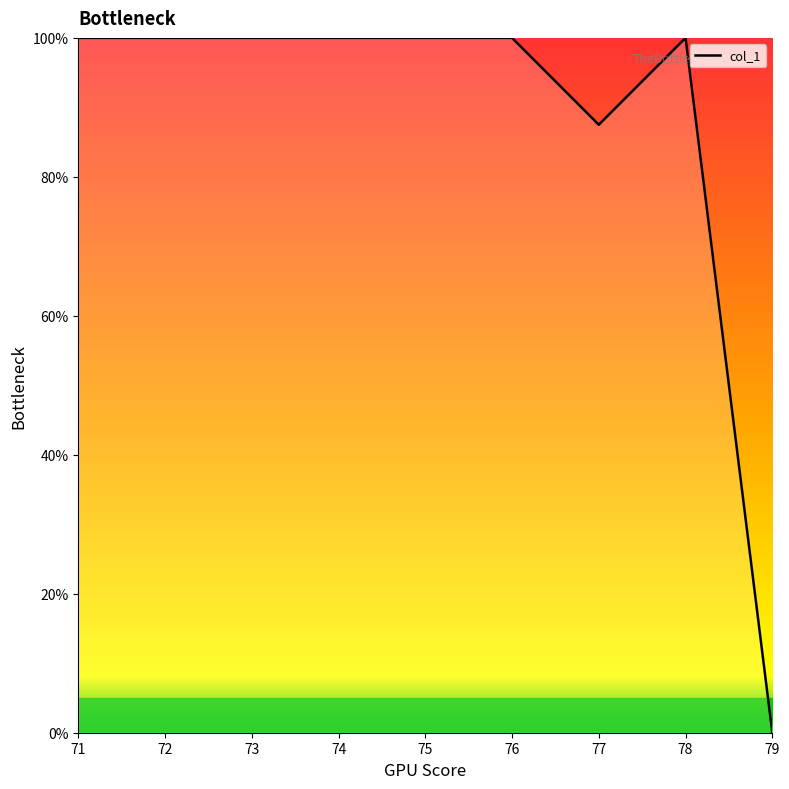

Reading left to right, list all the values displayed in this chart.

71=100.0	72=100.0	73=100.0	74=100.0	75=100.0	76=100.0	77=87.5	78=100.0	79=0.0